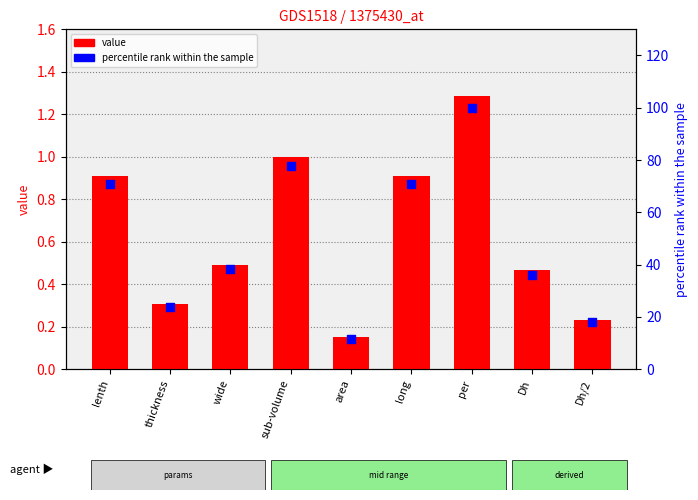

Which series contains the highest Y value?

percentile rank within the sample